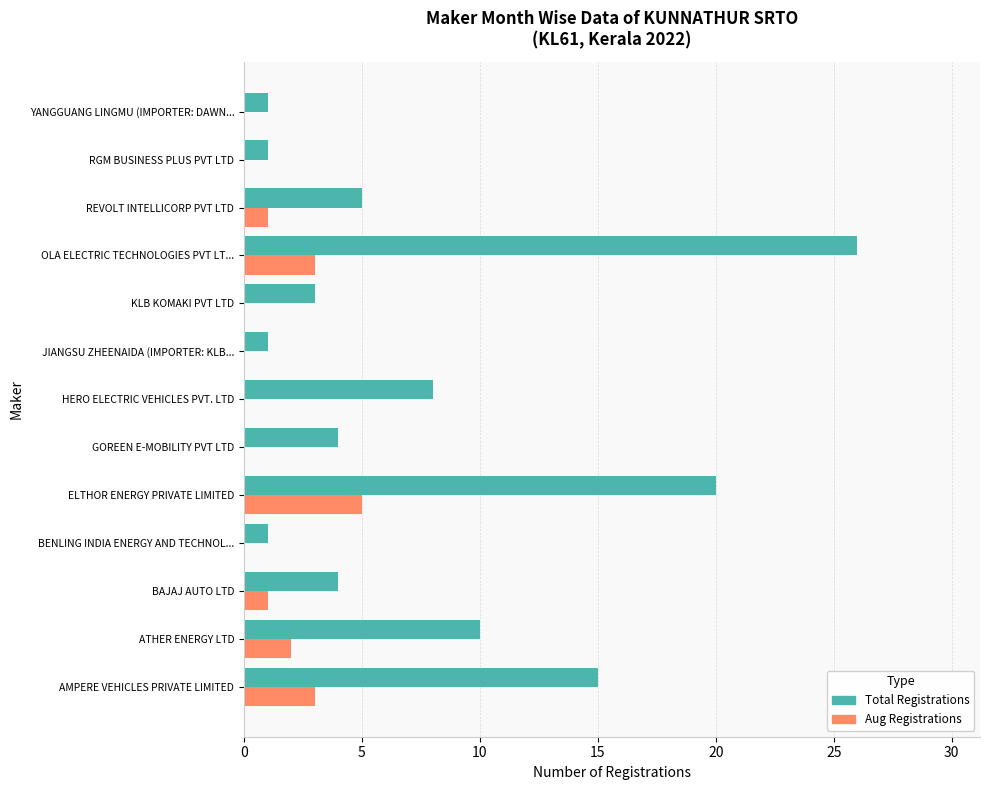

True or false: Aug Registrations has a value of 2 at BAJAJ AUTO LTD.

False